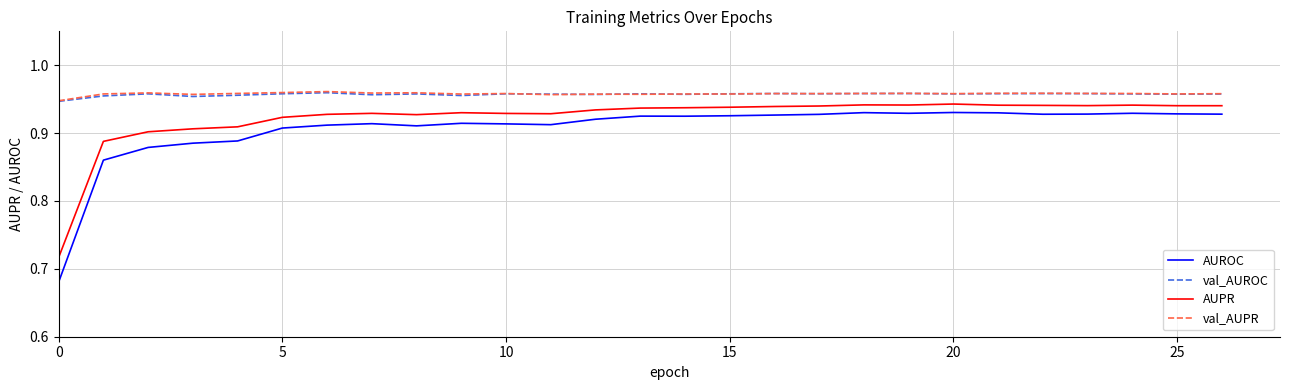

True or false: AUPR and val_AUPR cross at least once.

False